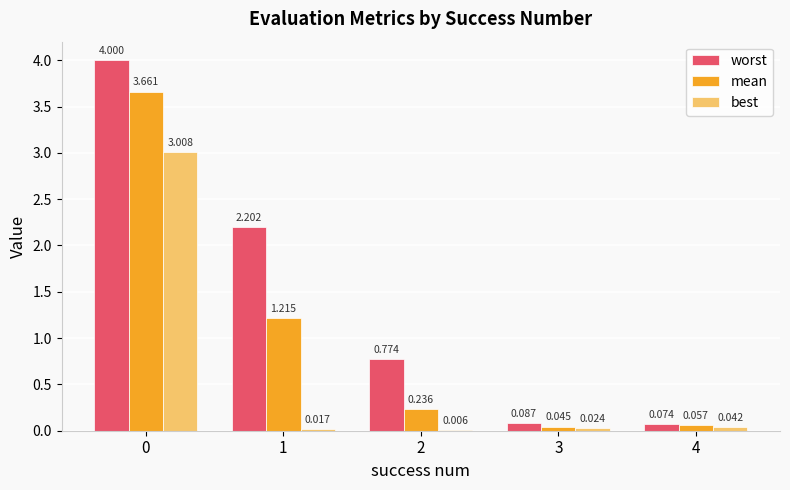

What is the sum of all mean values?

5.2